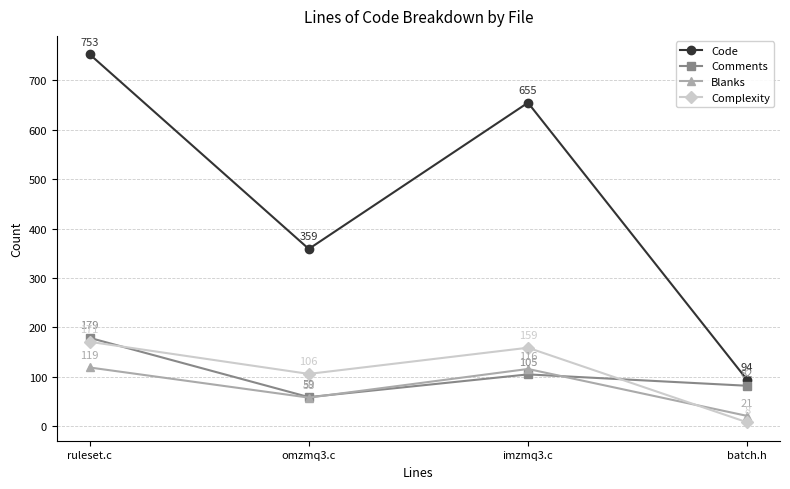

What is the sum of all Code values?

1861